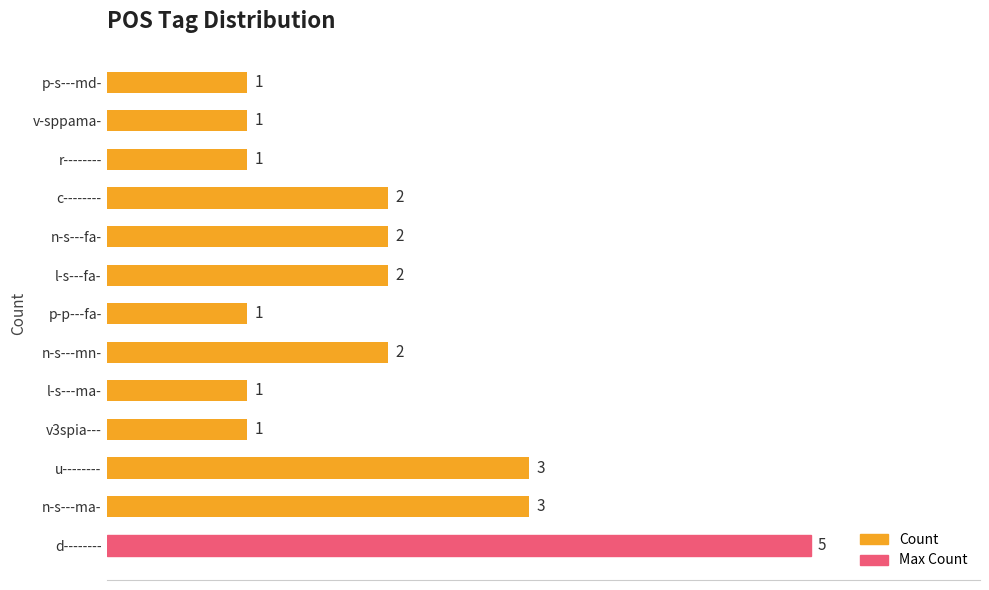

What is the maximum value shown in the chart?

5